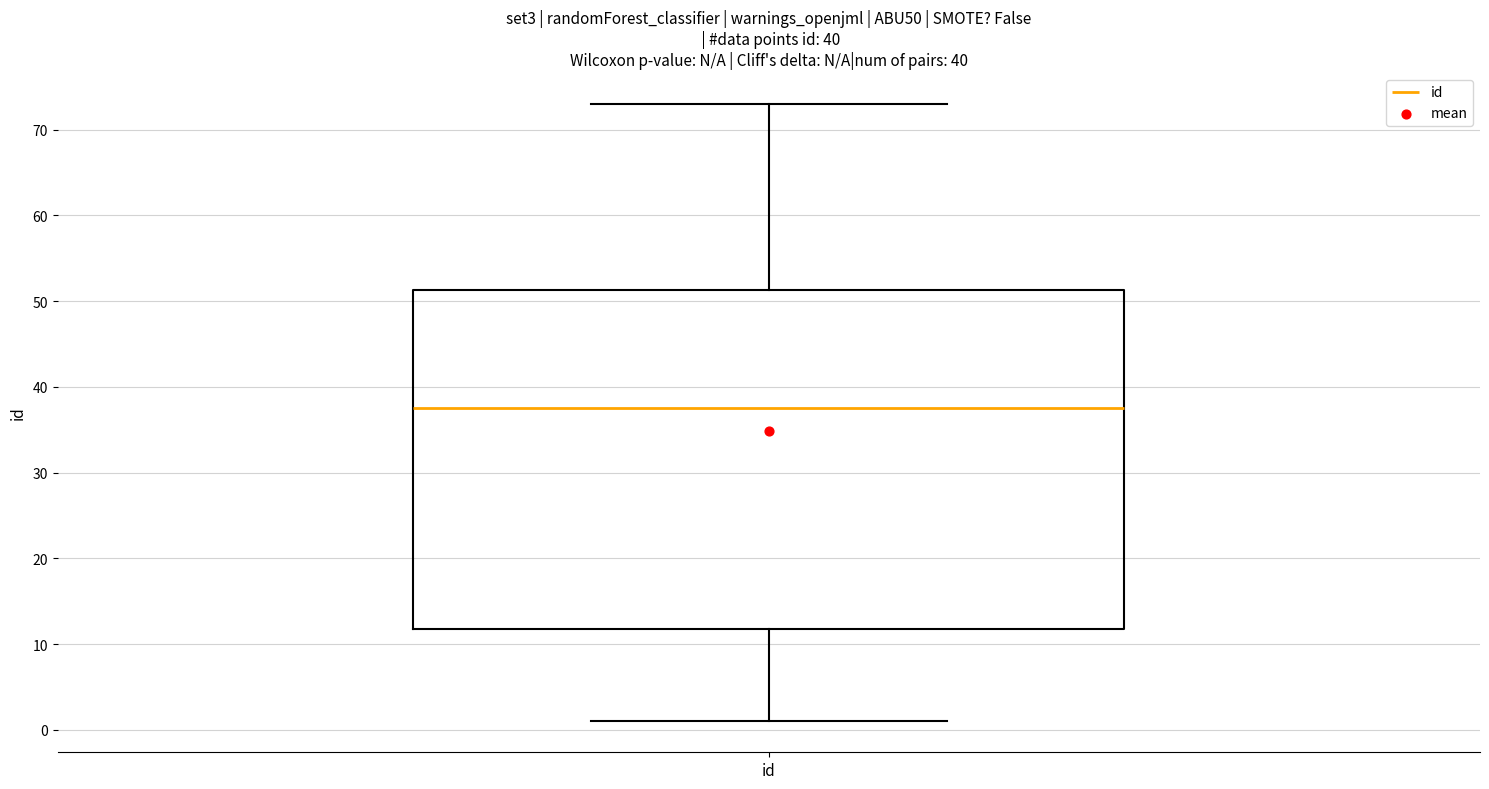

Read this box plot against the y-axis: the position of the median line, the range covered by the box, and the ends of both whiskers. The values are not printed on the chart, so give them approximately, as read against the axis.

median 38, box 12 to 51, whiskers 1 to 73